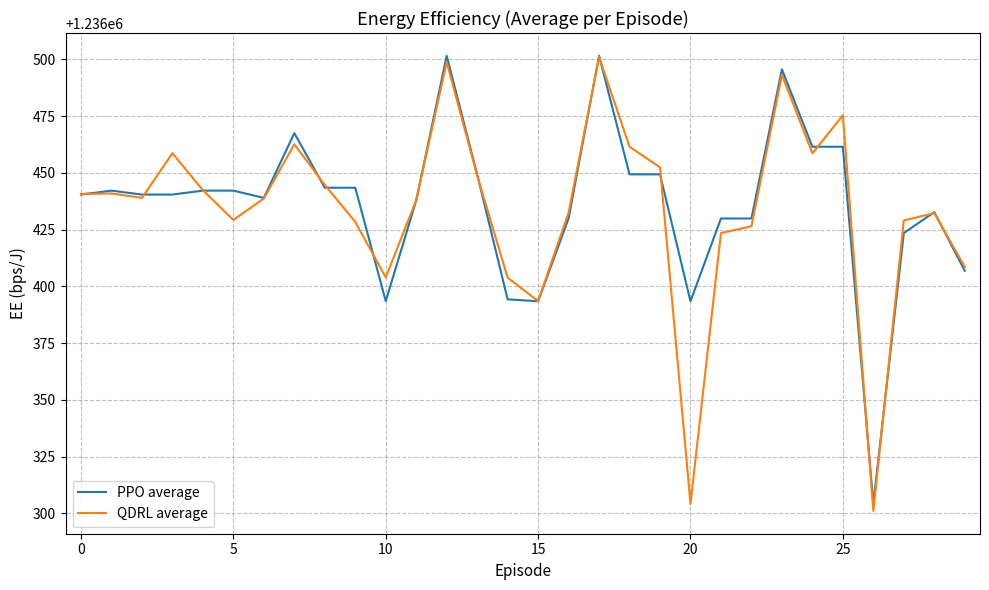

What is the smallest value displayed?

1236301.0